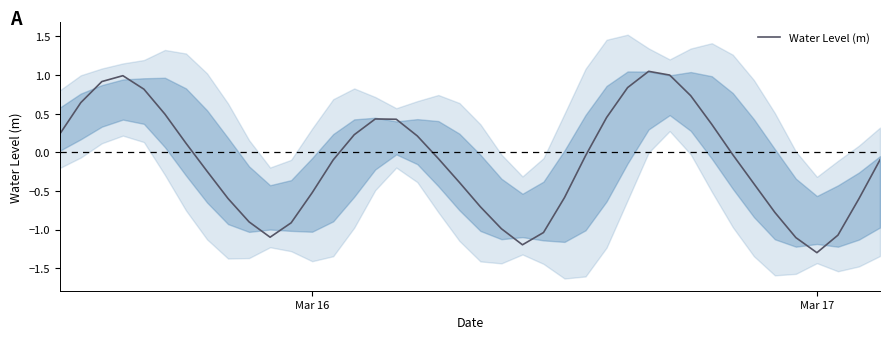

Which category has the lowest value in the Water Level (m) series?

Mar 17